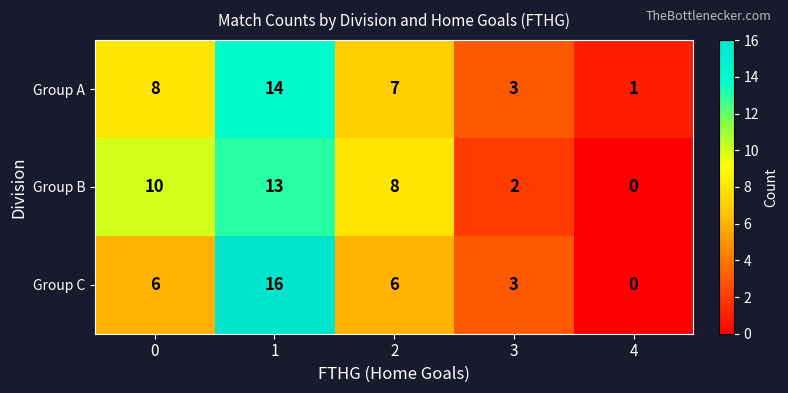

What is the difference between the maximum and second lowest values in the Group A series?

11